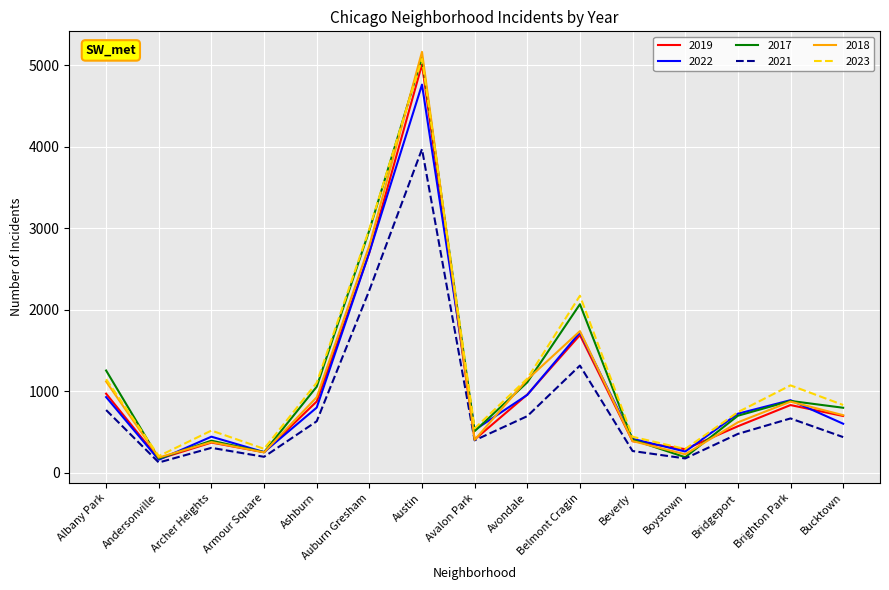

What are all the series names shown in the legend?

2019, 2022, 2017, 2021, 2018, 2023